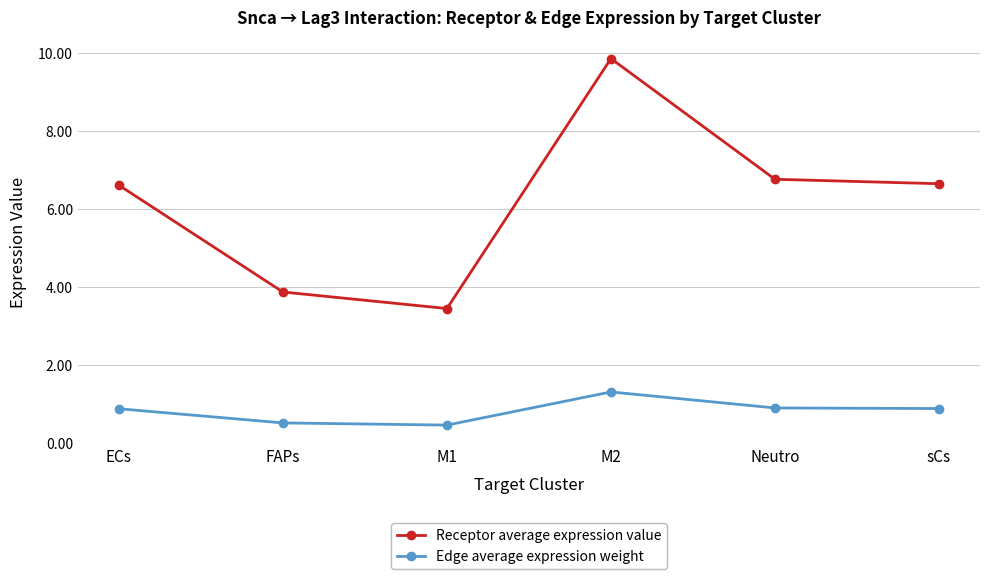

The Receptor average expression value series shows 6.8 at Neutro. True or false?

True